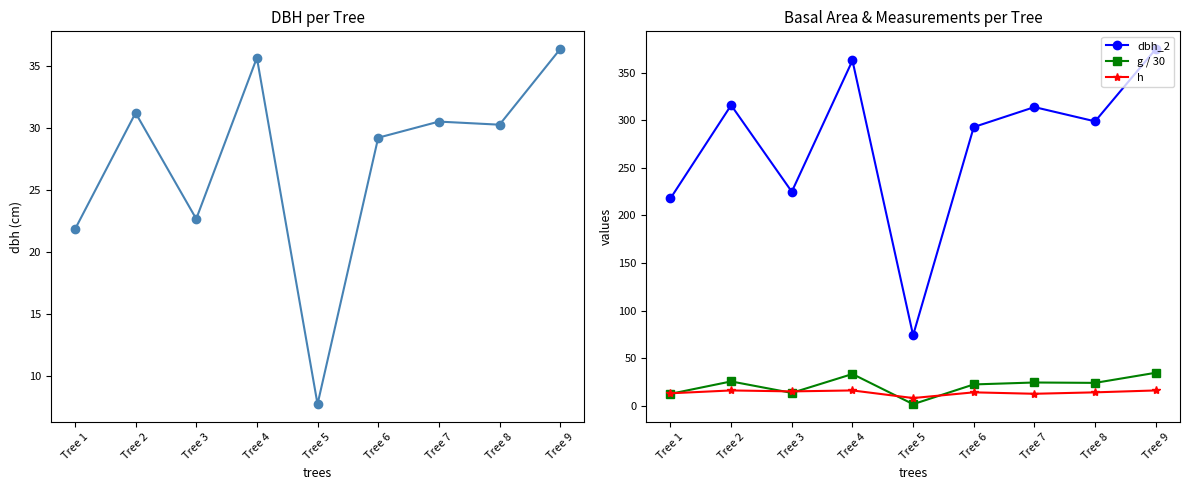

How many lines are shown in the chart?

4